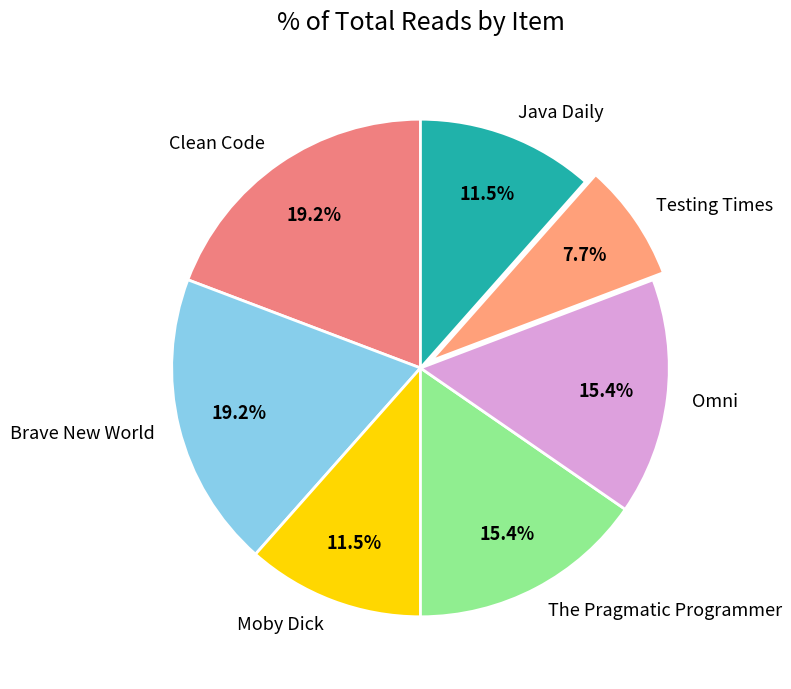

How many slices are in this pie chart?

7